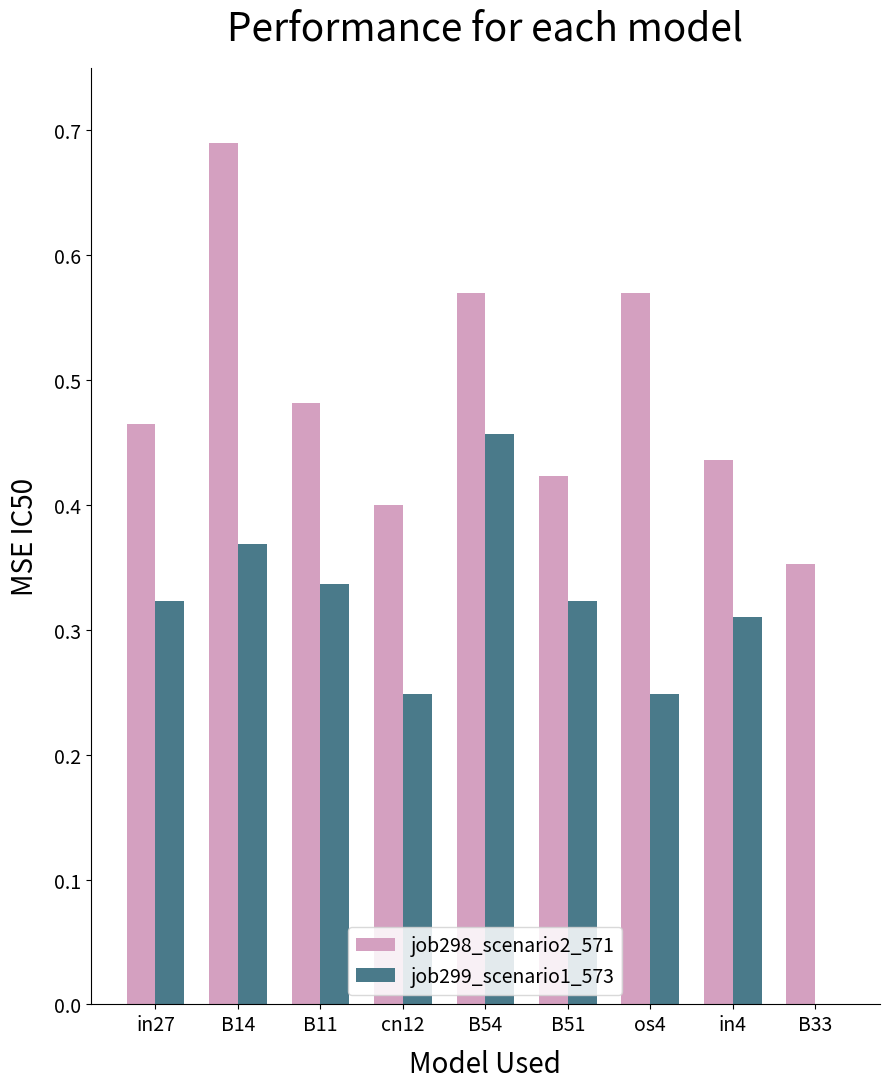

How many groups of bars are there?

9